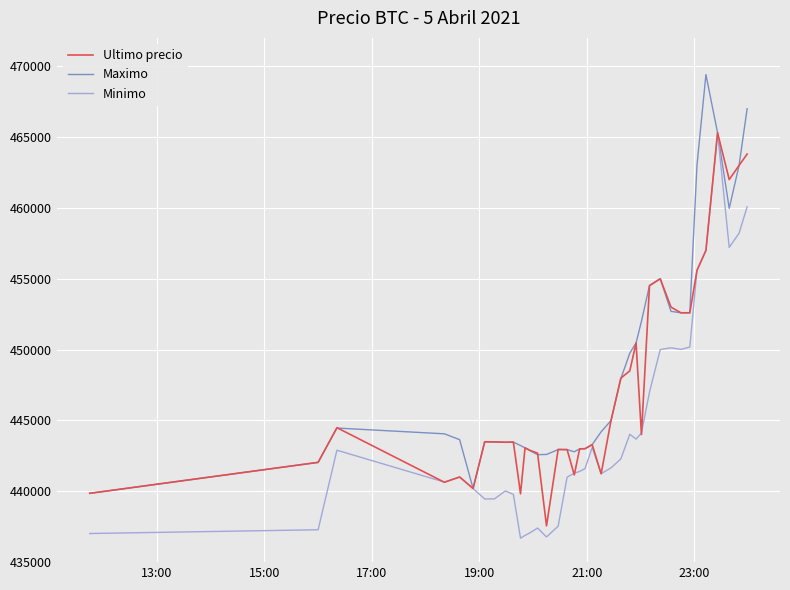

What is the sum of all Maximo values?

17044935